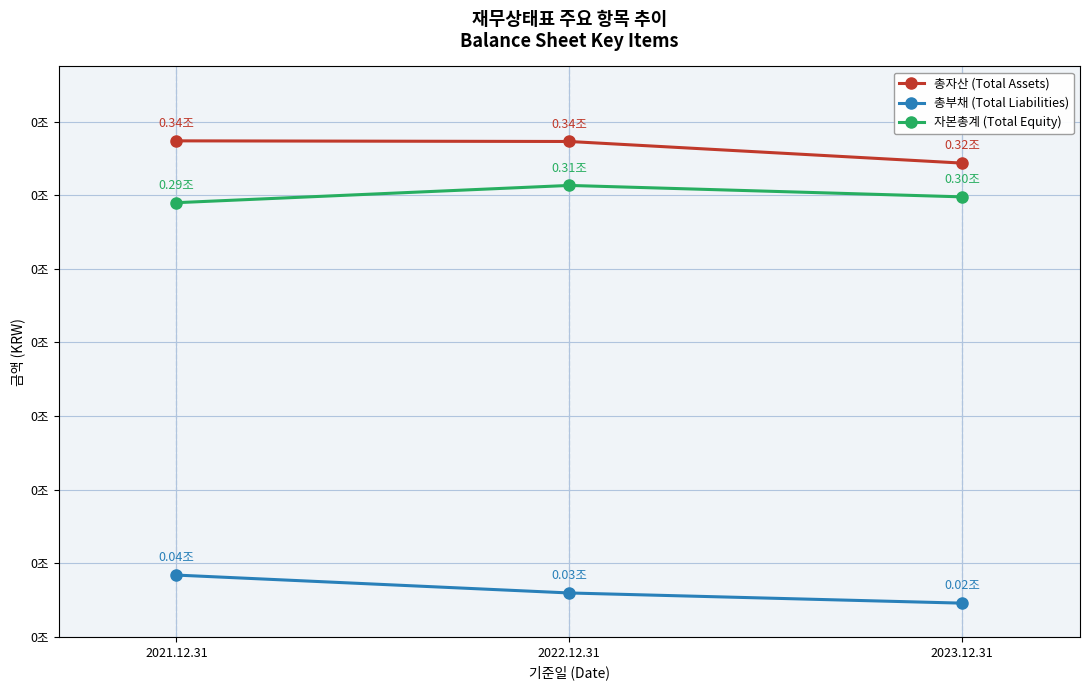

What is the label of the 3rd point from the left?

2023.12.31